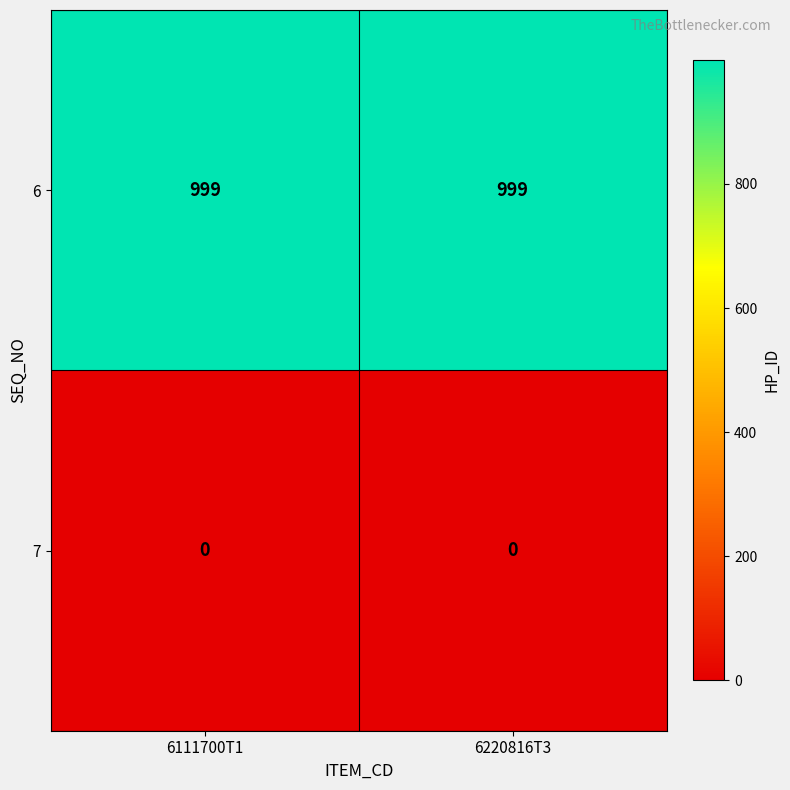

What is the spread (max minus min) of values at 6220816T3?

999